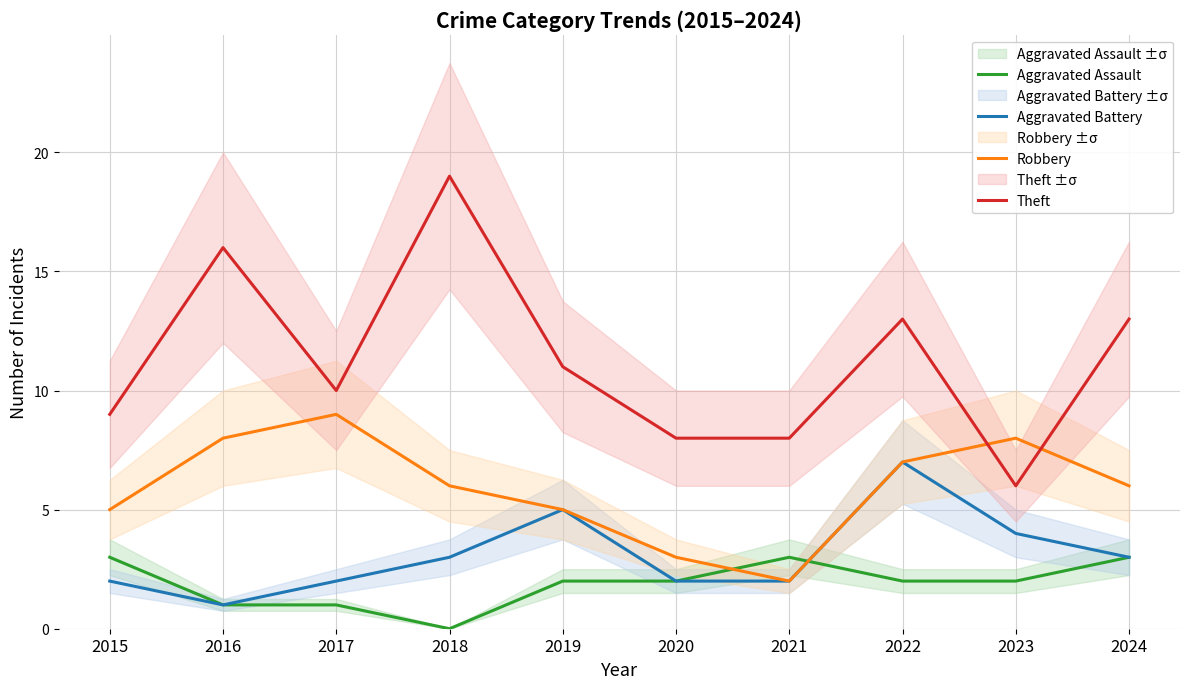

Does the chart have visible grid lines?

Yes